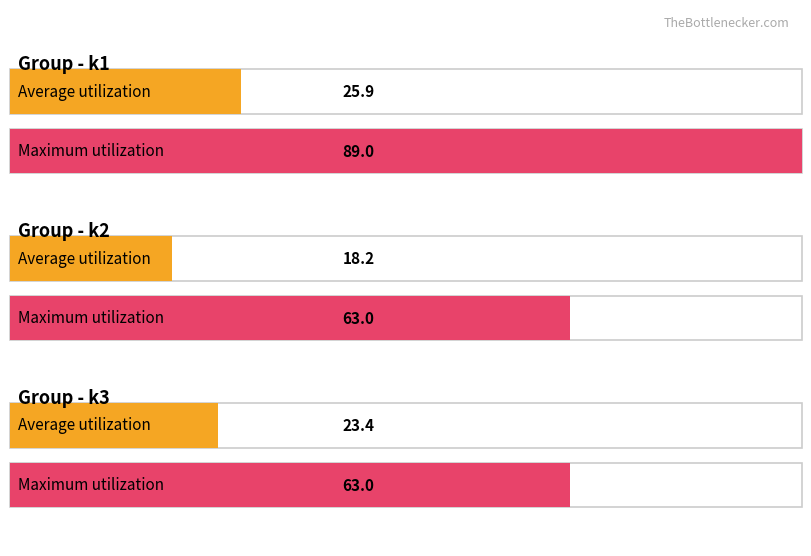

True or false: k2_pi41 has a value of 1 at i4.

False